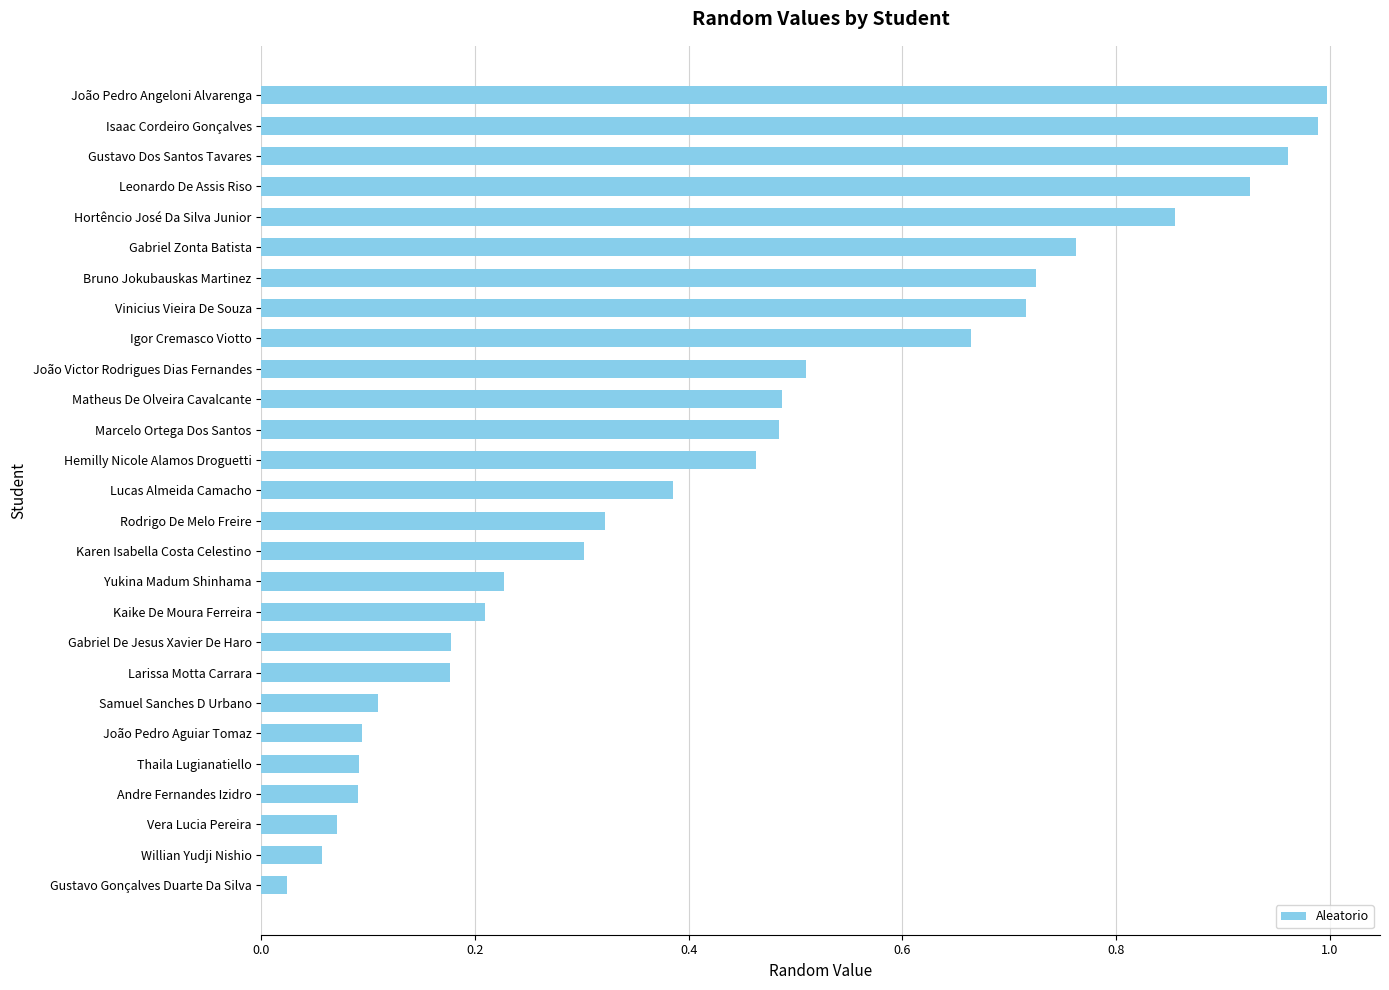

What is the sum of all values?

11.9